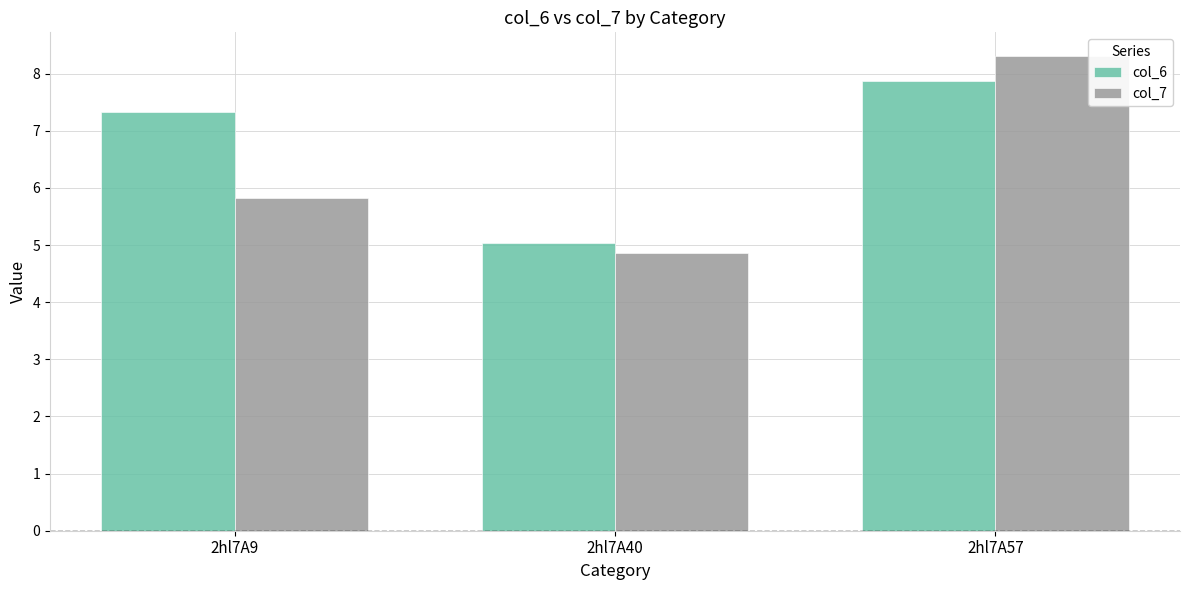

What is the lowest value of the col_6 series?

5.0